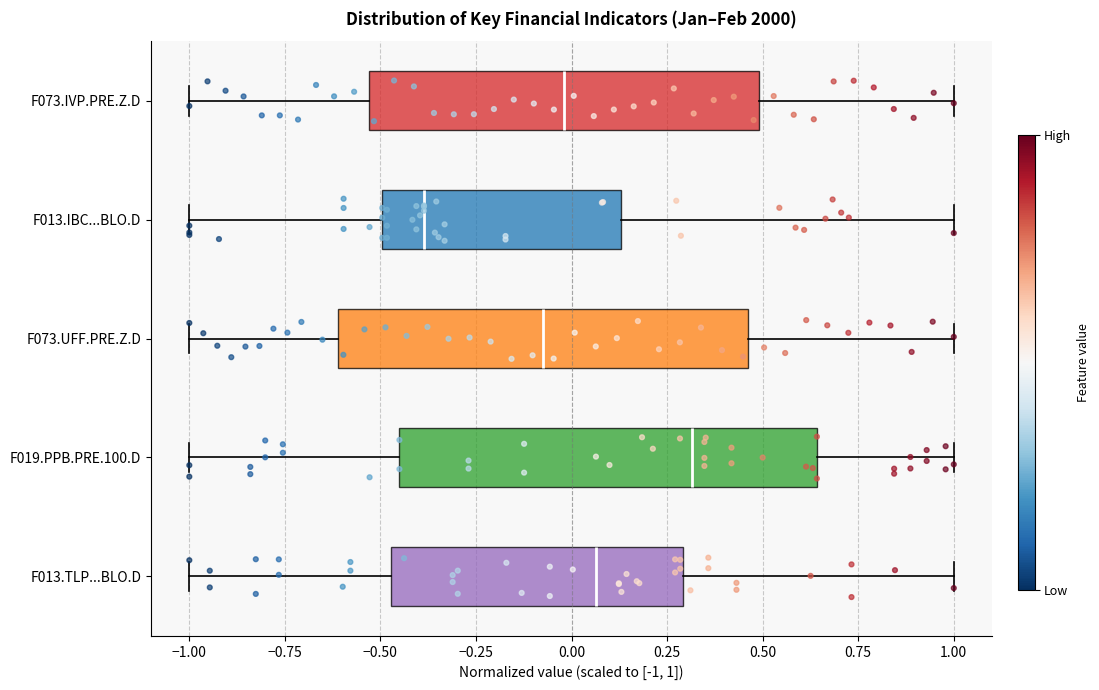

Reading bottom to top, transcribe this box plot: for each box, give where its median line is, the range the box spans, and where its two whiskers end, as read against the x-axis. The values are not printed on the chart, so give them approximately, as read against the axis.

F013.TLP...BLO.D: median 0.05, box -0.45 to 0.30, whiskers -1.00 to 1.00
F019.PPB.PRE.100.D: median 0.30, box -0.45 to 0.65, whiskers -1.00 to 1.00
F073.UFF.PRE.Z.D: median -0.05, box -0.60 to 0.45, whiskers -1.00 to 1.00
F013.IBC...BLO.D: median -0.40, box -0.50 to 0.15, whiskers -1.00 to 1.00
F073.IVP.PRE.Z.D: median 0.00, box -0.55 to 0.50, whiskers -1.00 to 1.00